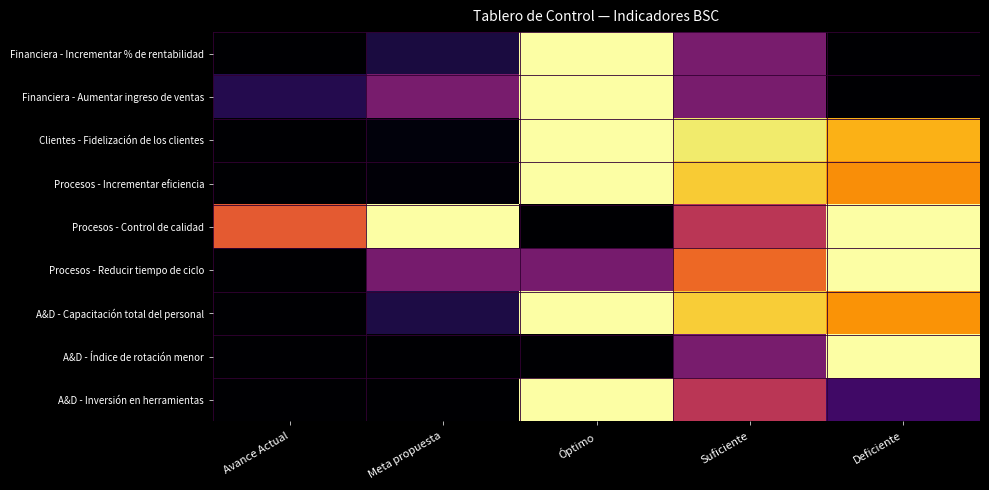

Reading left to right, extract all data points from this chart.

Financiera - Incrementar % de rentabilidad: Avance Actual=0.0	Meta propuesta=0.1	Óptimo=1.0	Suficiente=0.3	Deficiente=0.0
Financiera - Aumentar ingreso de ventas: Avance Actual=0.1	Meta propuesta=0.3	Óptimo=1.0	Suficiente=0.3	Deficiente=0.0
Clientes - Fidelización de los clientes: Avance Actual=0.0	Meta propuesta=0.0	Óptimo=1.0	Suficiente=0.9	Deficiente=0.8
Procesos - Incrementar eficiencia: Avance Actual=0.0	Meta propuesta=0.0	Óptimo=1.0	Suficiente=0.9	Deficiente=0.8
Procesos - Control de calidad: Avance Actual=0.6	Meta propuesta=1.0	Óptimo=0.0	Suficiente=0.5	Deficiente=1.0
Procesos - Reducir tiempo de ciclo: Avance Actual=0.0	Meta propuesta=0.3	Óptimo=0.3	Suficiente=0.7	Deficiente=1.0
A&D - Capacitación total del personal: Avance Actual=0.0	Meta propuesta=0.1	Óptimo=1.0	Suficiente=0.9	Deficiente=0.8
A&D - Índice de rotación menor: Avance Actual=0.0	Meta propuesta=0.0	Óptimo=0.0	Suficiente=0.3	Deficiente=1.0
A&D - Inversión en herramientas: Avance Actual=0.0	Meta propuesta=0.0	Óptimo=1.0	Suficiente=0.5	Deficiente=0.2